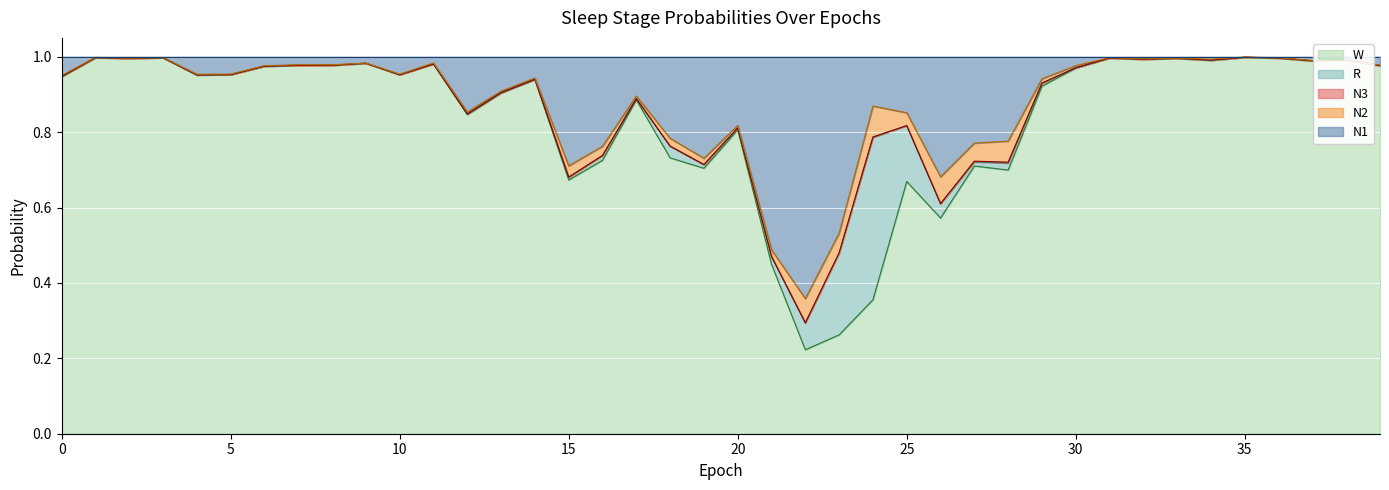

What are all the series names shown in the legend?

N1, N2, N3, R, W